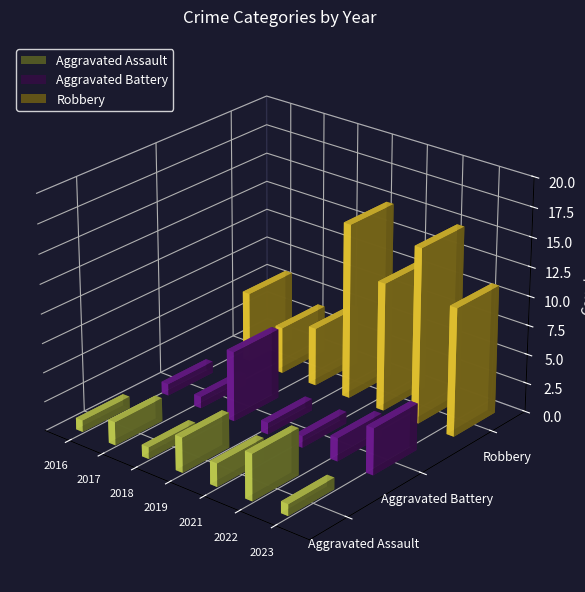

What is the average value of the Robbery series?

10